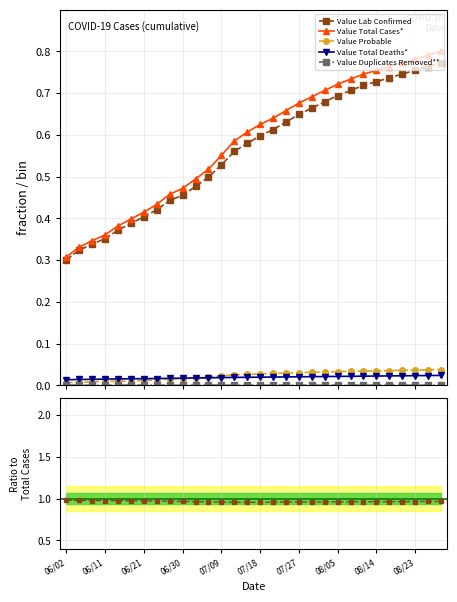

How many lines are shown in the chart?

5